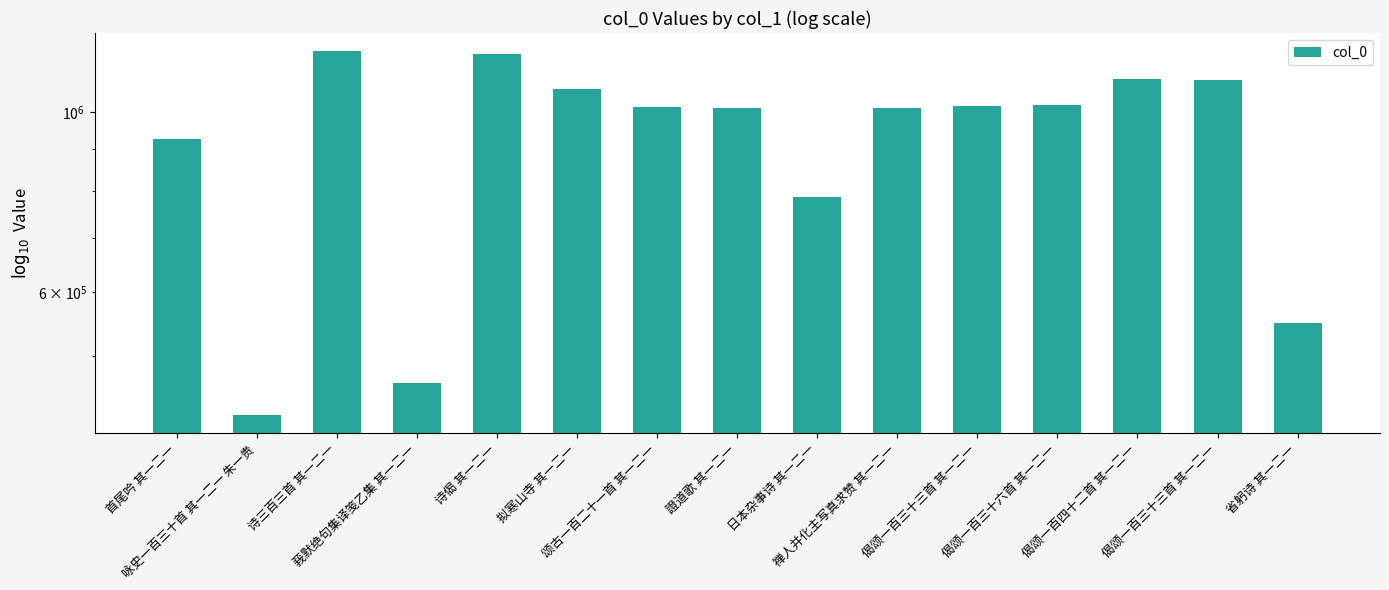

Where is the data nearest to the value 805983?

日本杂事诗 其一二一